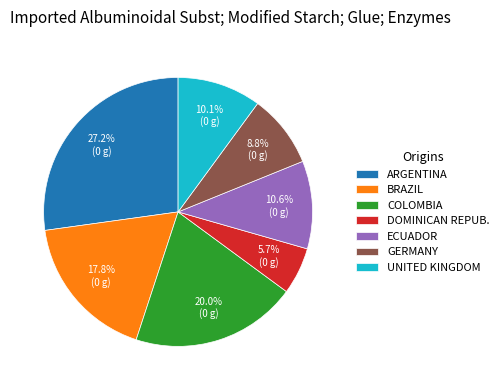

Combined, do COLOMBIA and ARGENTINA account for over 50%?

No